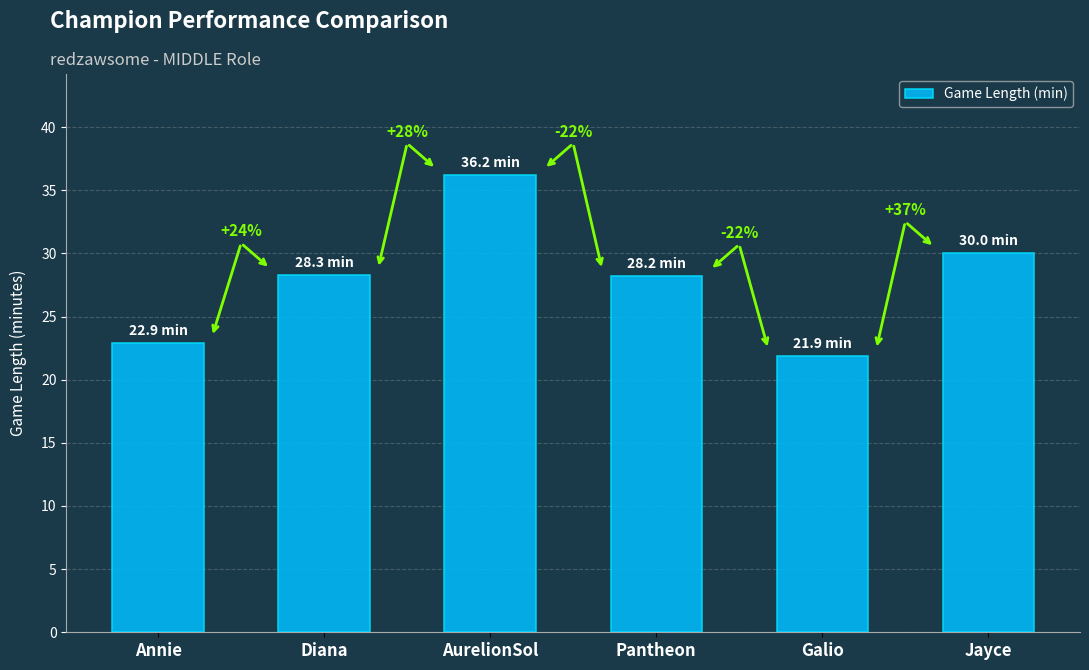

How many bars are there in total?

6